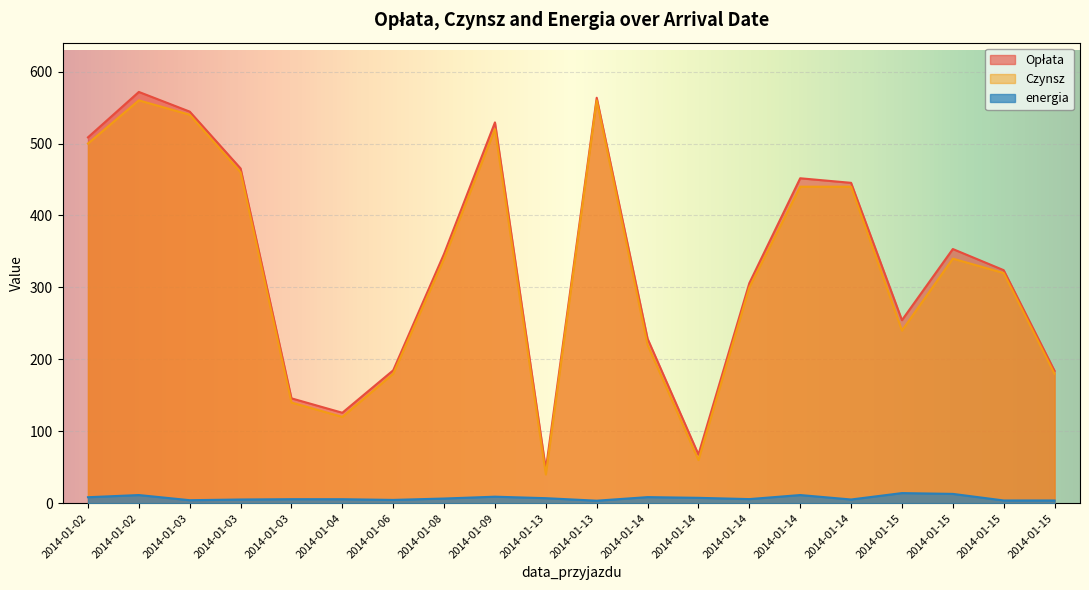

Which series changed the most between 2014-01-03 and 2014-01-14?

Czynsz